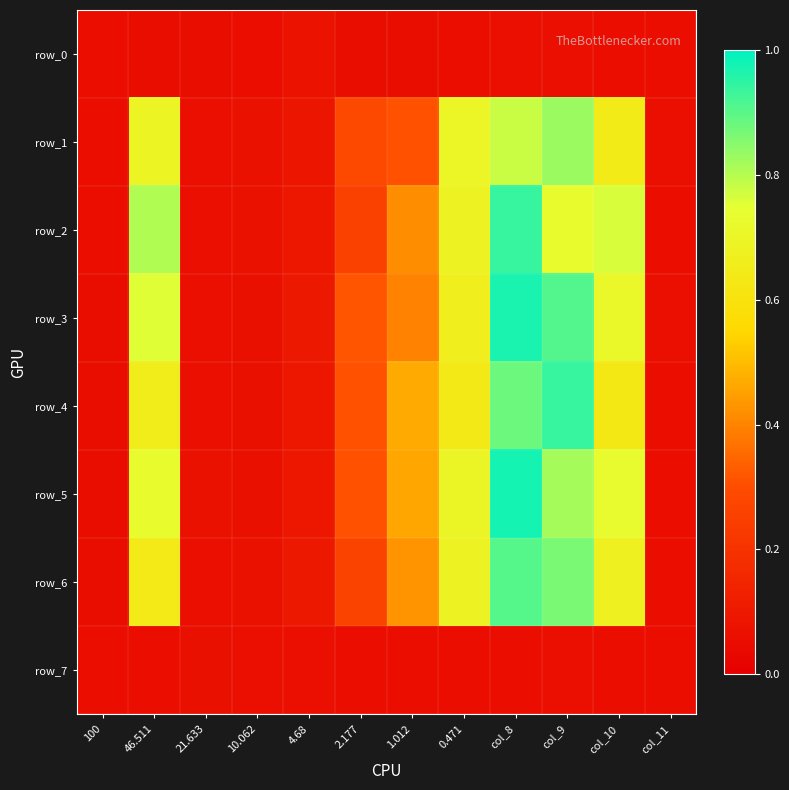

Reading right to left, list all the values displayed in this chart.

row_0: col_11=0.1	col_10=0.1	col_9=0.1	col_8=0.1	0.471=0.1	1.012=0.1	2.177=0.1	4.68=0.1	10.062=0.1	21.633=0.1	46.511=0.1	100=0.1
row_1: col_11=0.1	col_10=0.6	col_9=0.8	col_8=0.8	0.471=0.7	1.012=0.3	2.177=0.3	4.68=0.1	10.062=0.1	21.633=0.1	46.511=0.7	100=0.1
row_2: col_11=0.1	col_10=0.8	col_9=0.7	col_8=0.9	0.471=0.7	1.012=0.4	2.177=0.3	4.68=0.1	10.062=0.1	21.633=0.1	46.511=0.8	100=0.1
row_3: col_11=0.1	col_10=0.7	col_9=0.9	col_8=1.0	0.471=0.7	1.012=0.4	2.177=0.3	4.68=0.1	10.062=0.1	21.633=0.1	46.511=0.8	100=0.1
row_4: col_11=0.1	col_10=0.6	col_9=0.9	col_8=0.9	0.471=0.6	1.012=0.5	2.177=0.3	4.68=0.1	10.062=0.1	21.633=0.1	46.511=0.7	100=0.1
row_5: col_11=0.1	col_10=0.7	col_9=0.8	col_8=1.0	0.471=0.7	1.012=0.5	2.177=0.3	4.68=0.1	10.062=0.1	21.633=0.1	46.511=0.7	100=0.1
row_6: col_11=0.1	col_10=0.7	col_9=0.9	col_8=0.9	0.471=0.7	1.012=0.4	2.177=0.3	4.68=0.1	10.062=0.1	21.633=0.1	46.511=0.6	100=0.1
row_7: col_11=0.1	col_10=0.1	col_9=0.1	col_8=0.1	0.471=0.1	1.012=0.1	2.177=0.1	4.68=0.1	10.062=0.1	21.633=0.1	46.511=0.1	100=0.1